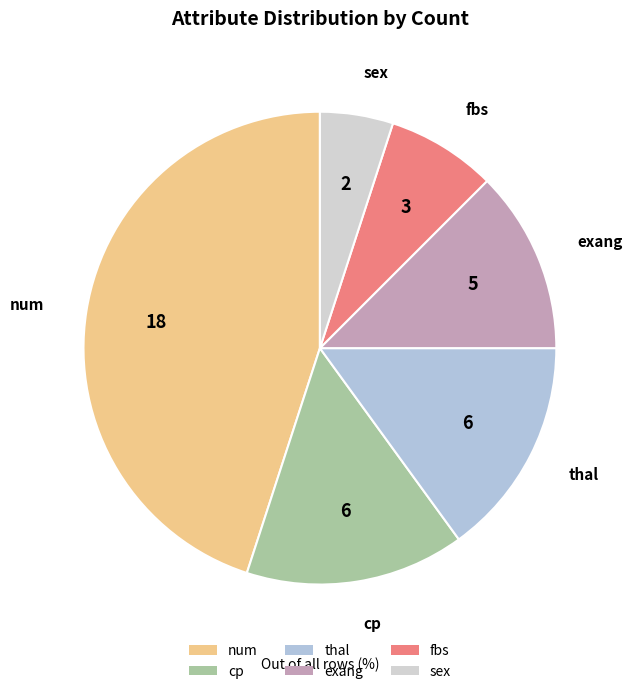

Is there a majority slice in this chart?

No